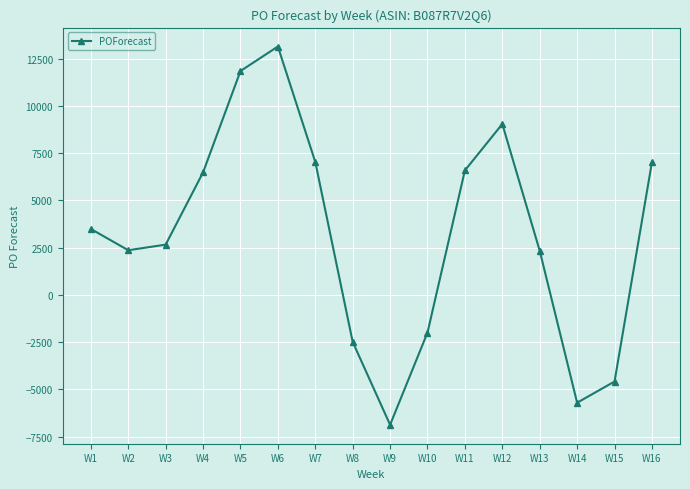

What is the value of the 7th point from the left?

7033